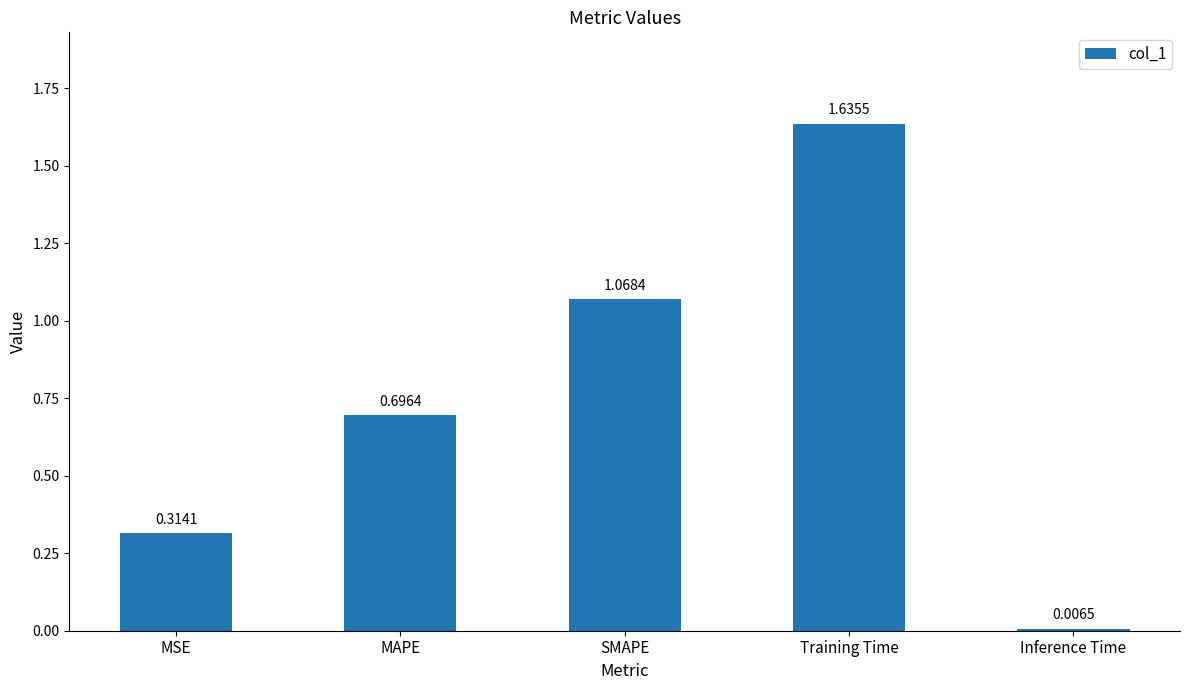

What is the difference between the values at MSE and SMAPE?

0.8